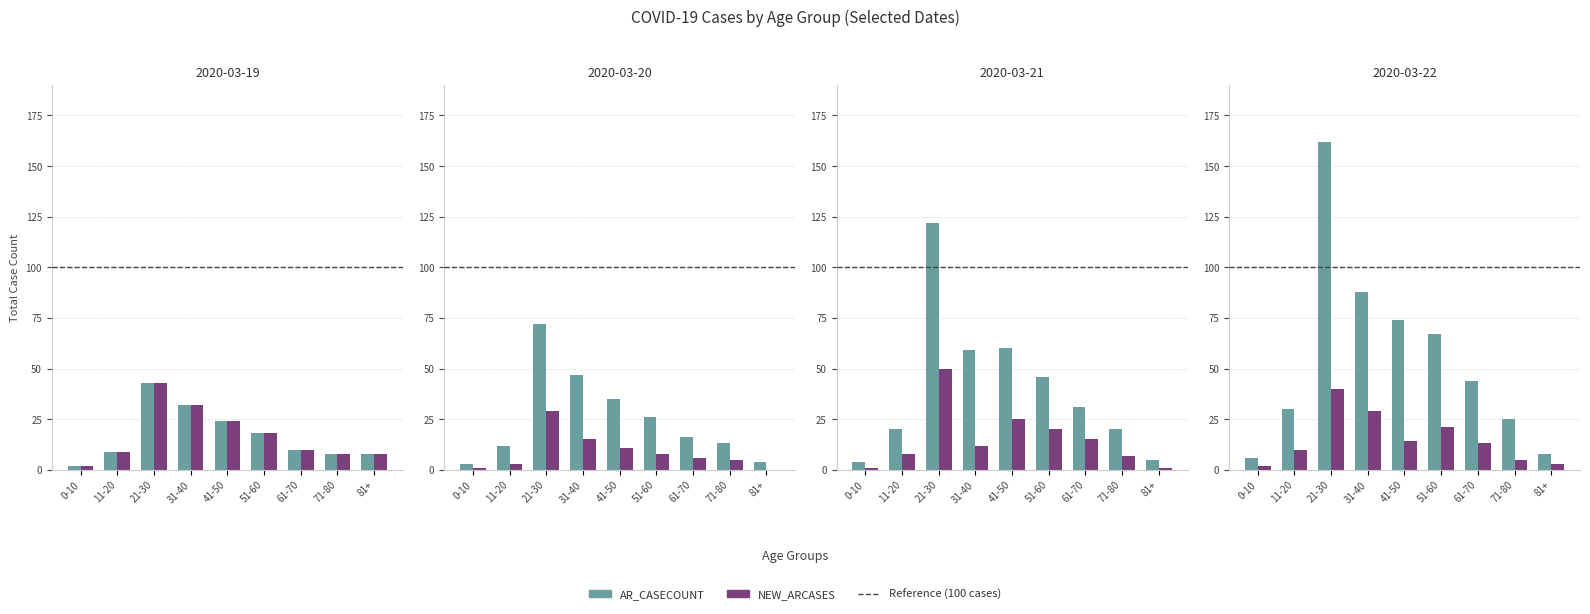

What is the label of the 4th bar from the right?

51-60